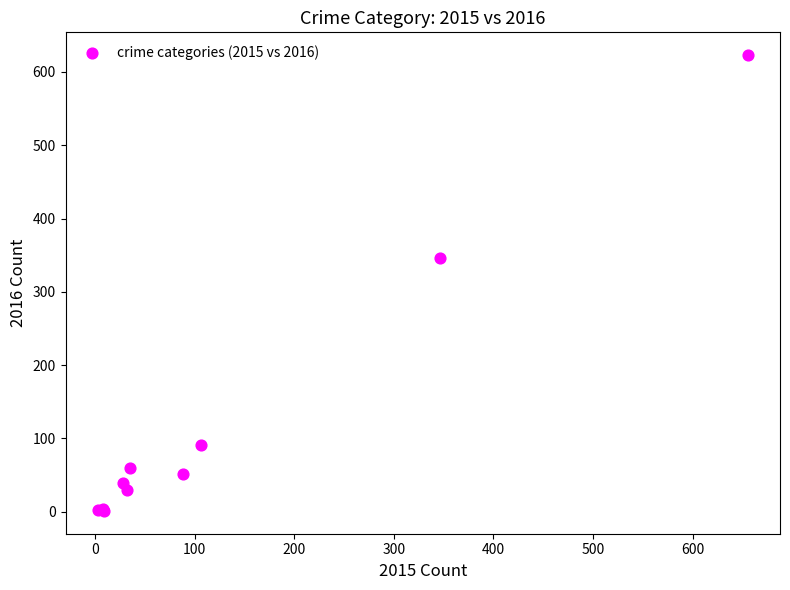

What Y value in the scatter plot is closest to 312?

346